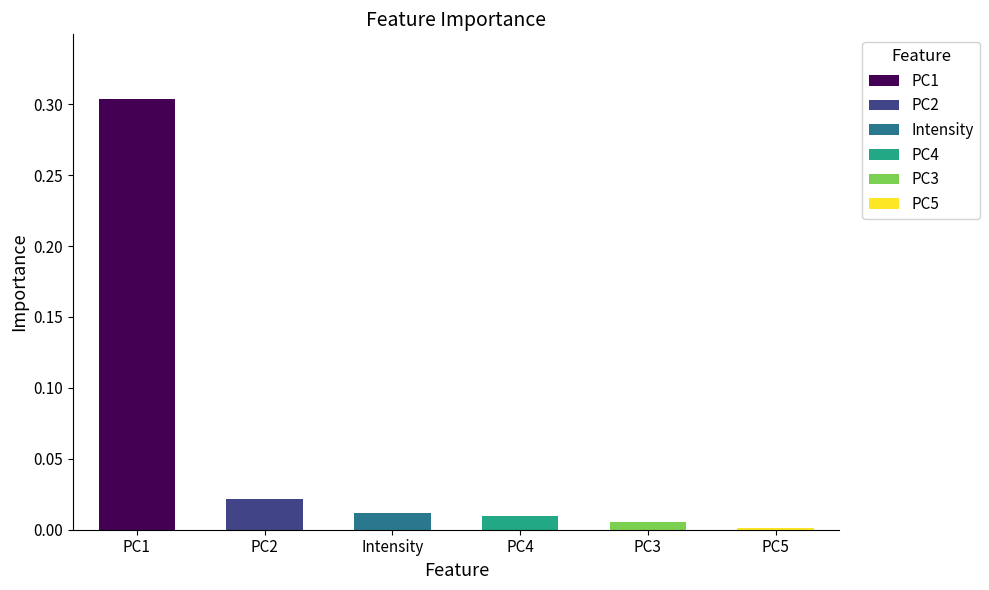

Between PC3 and PC1, which is larger?

PC1